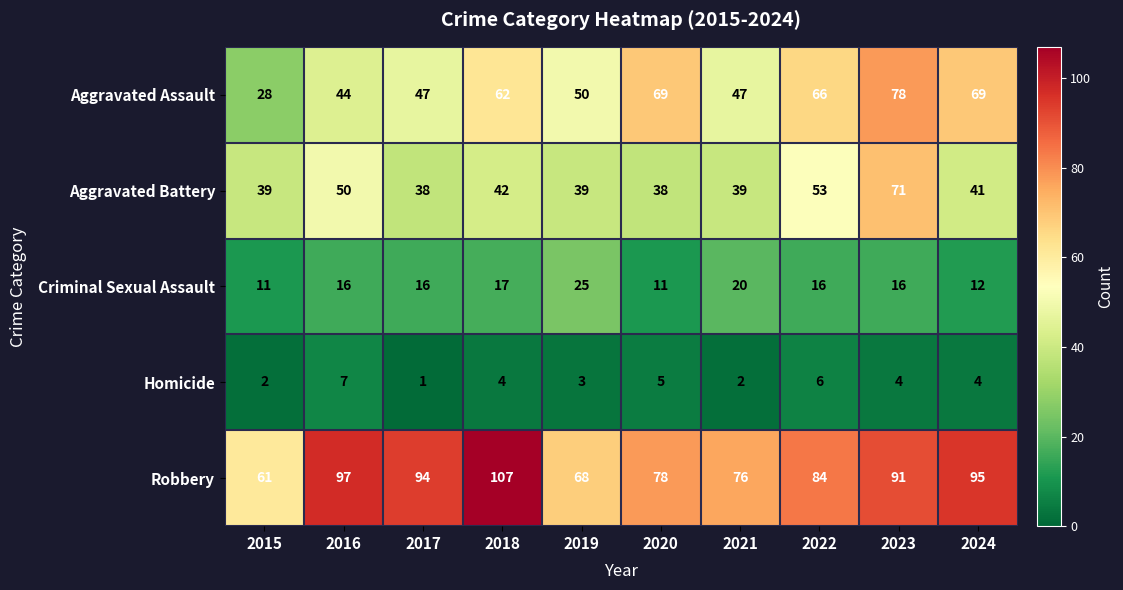

What is the approximate value of Robbery at 2021, to the nearest 10?

80